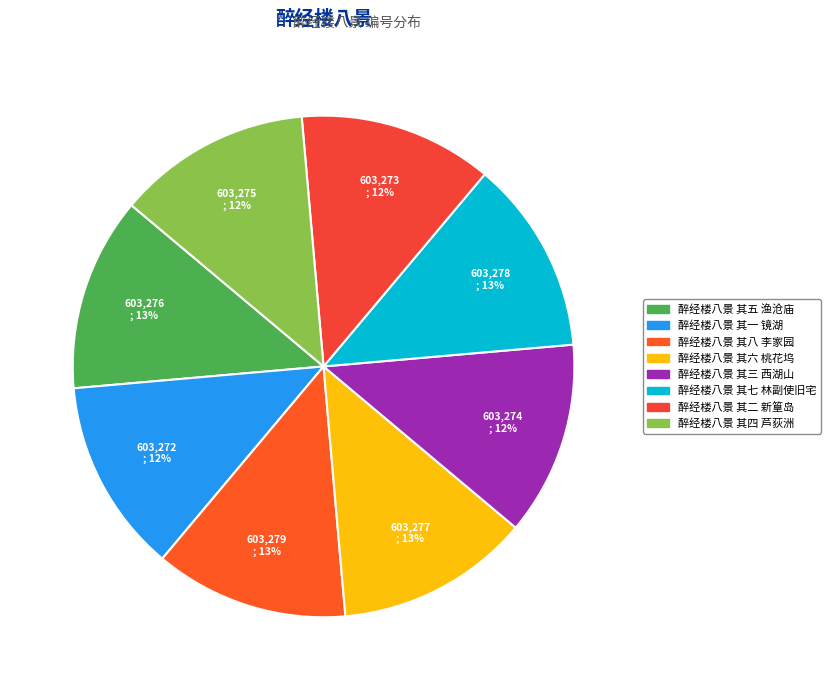

Rank the categories by value from lowest to highest.

醉经楼八景 其一 镜湖, 醉经楼八景 其二 新篁岛, 醉经楼八景 其三 西湖山, 醉经楼八景 其四 芦荻洲, 醉经楼八景 其五 渔沧庙, 醉经楼八景 其六 桃花坞, 醉经楼八景 其七 林副使旧宅, 醉经楼八景 其八 李家园